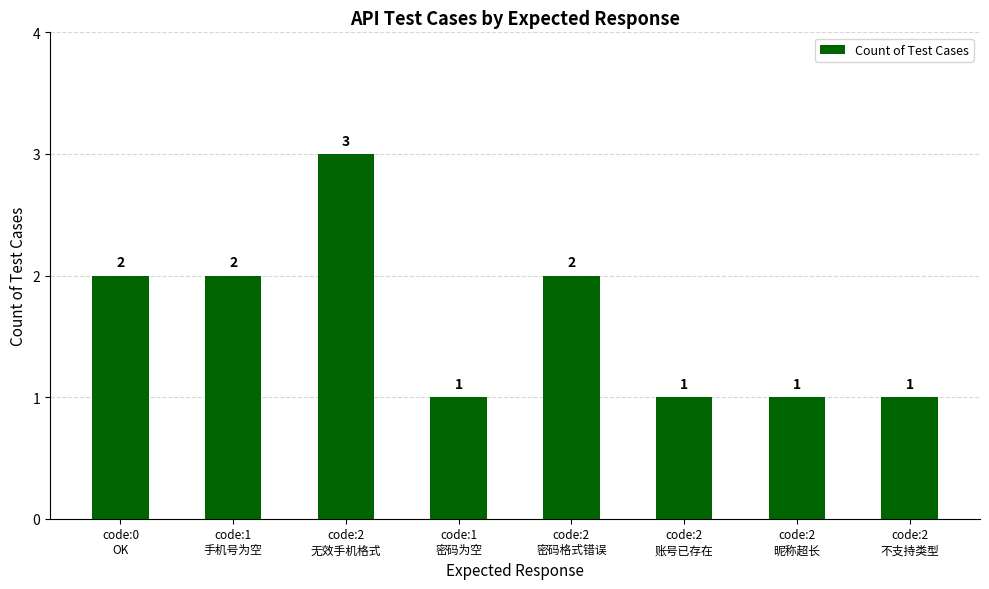

Reading left to right, extract all data points from this chart.

code:0
OK=2	code:1
手机号为空=2	code:2
无效手机格式=3	code:1
密码为空=1	code:2
密码格式错误=2	code:2
账号已存在=1	code:2
昵称超长=1	code:2
不支持类型=1